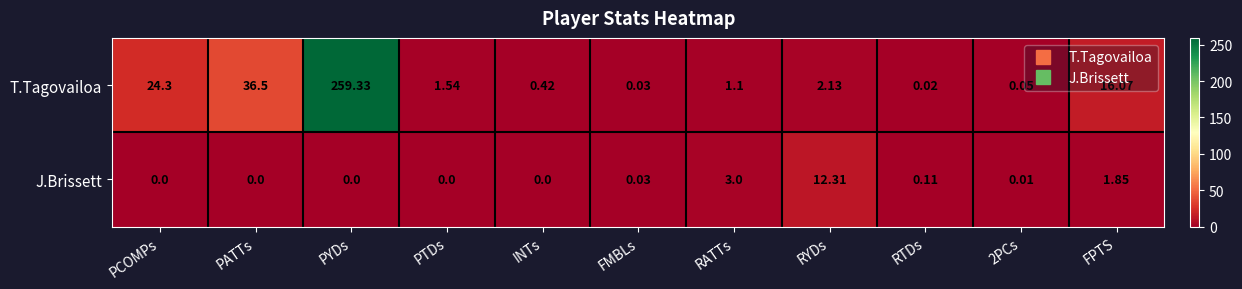

List the series in order of their peak value, highest first.

T.Tagovailoa, J.Brissett